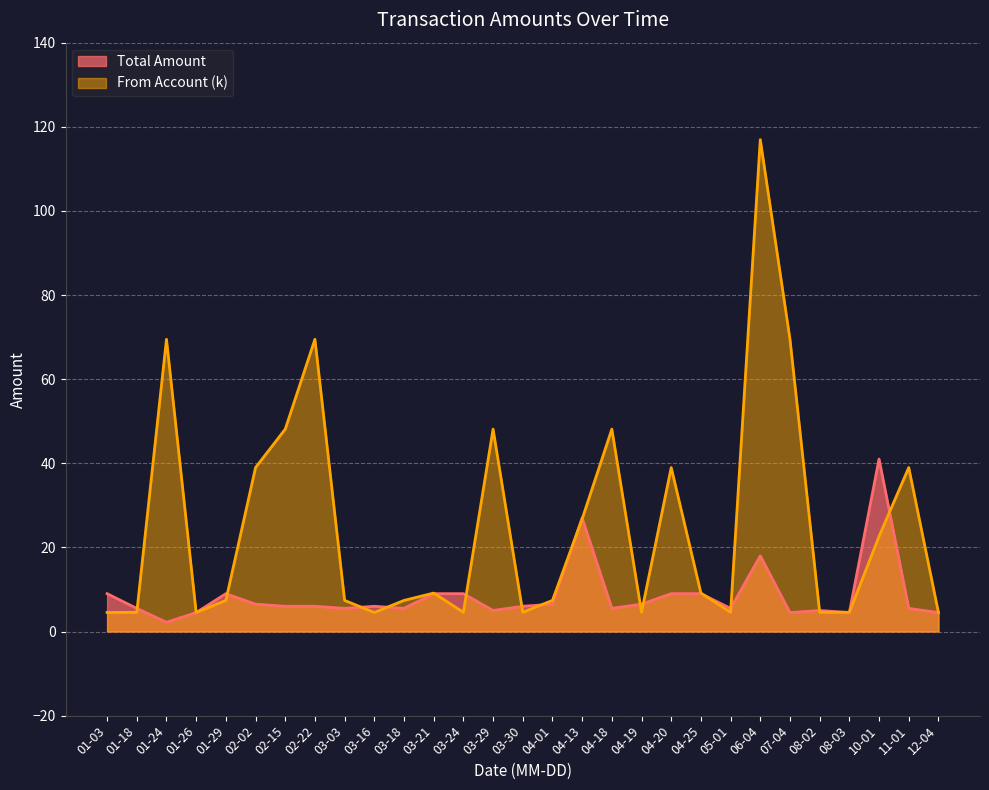

What is the maximum value shown in the chart?

116.9